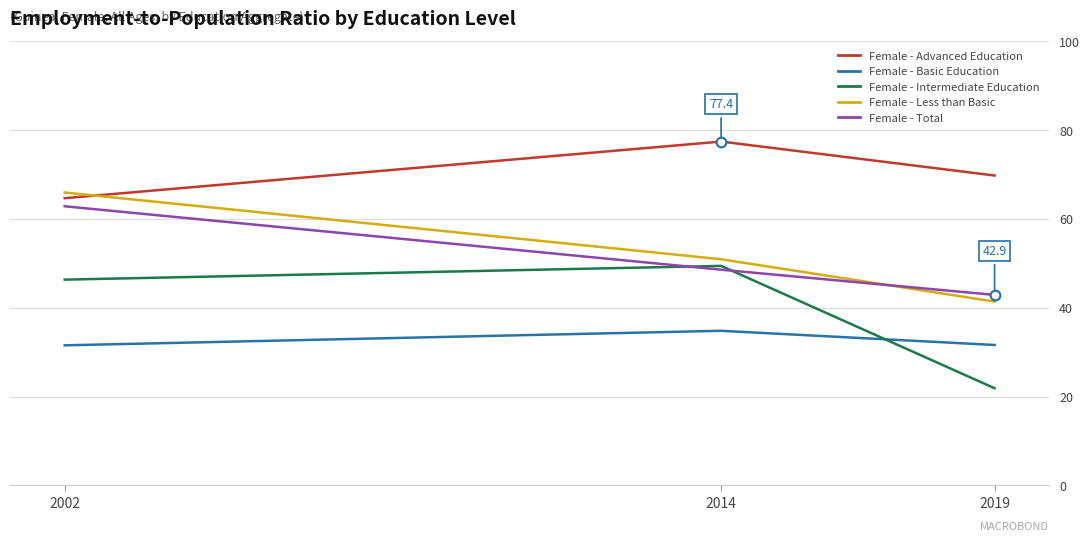

Is this an area chart (filled region under the line)?

No